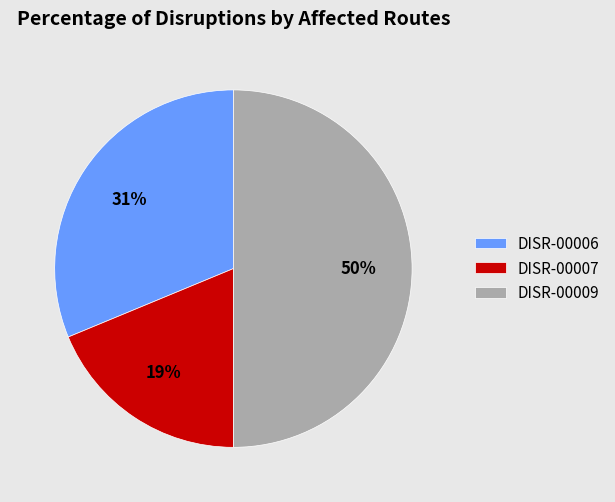

How many segments does this pie chart have?

3